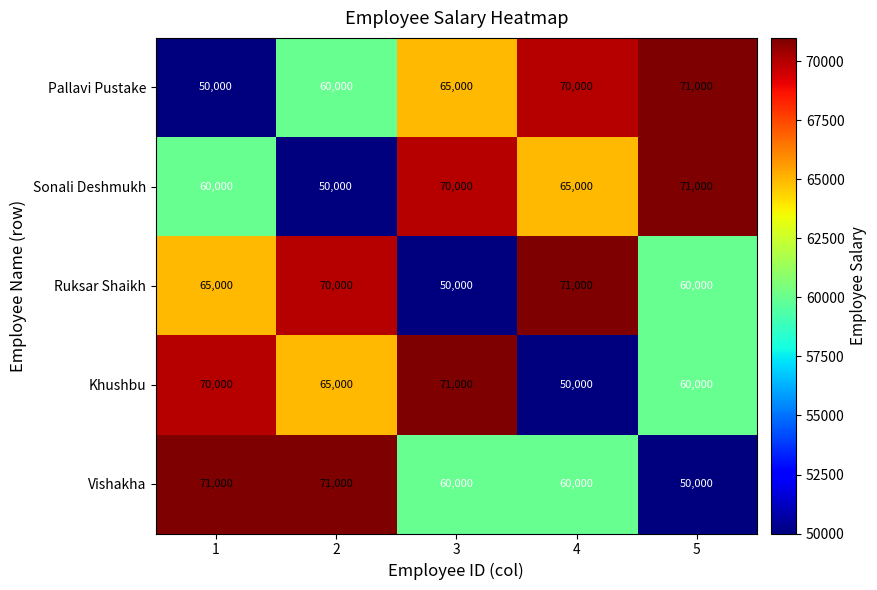

Reading left to right, what are all the values shown in this chart?

Pallavi Pustake: 50000	60000	65000	70000	71000
Sonali Deshmukh: 60000	50000	70000	65000	71000
Ruksar Shaikh: 65000	70000	50000	71000	60000
Khushbu: 70000	65000	71000	50000	60000
Vishakha: 71000	71000	60000	60000	50000